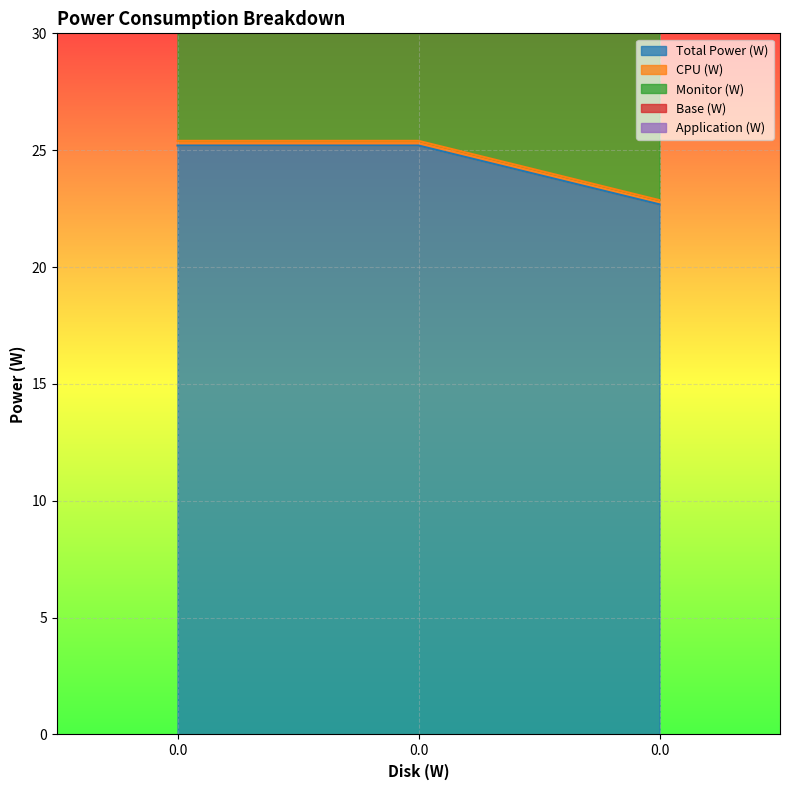

What is the average value of the Application (W) series?

48.8